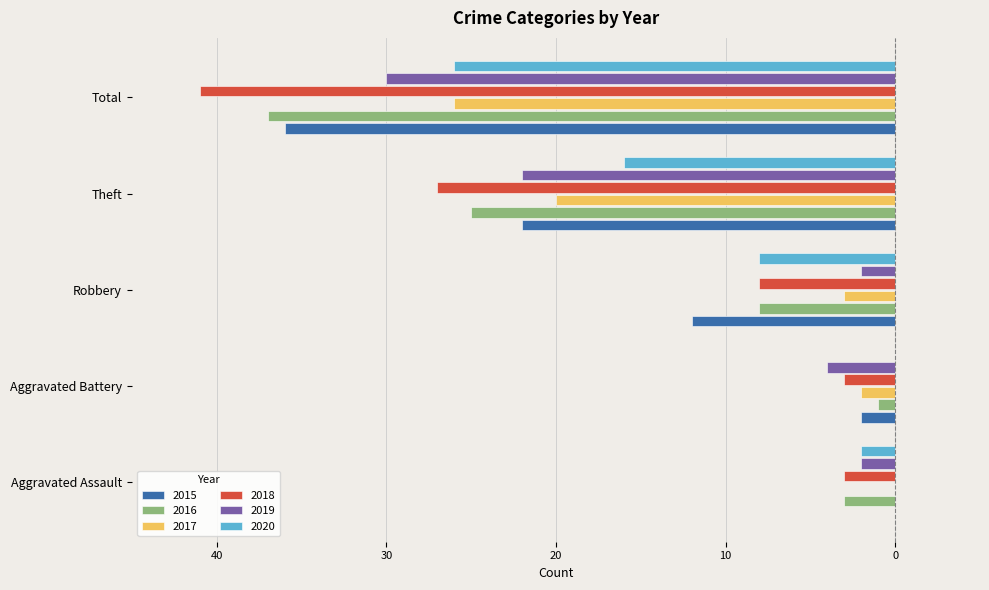

What are all the series names shown in the legend?

2015, 2016, 2017, 2018, 2019, 2020